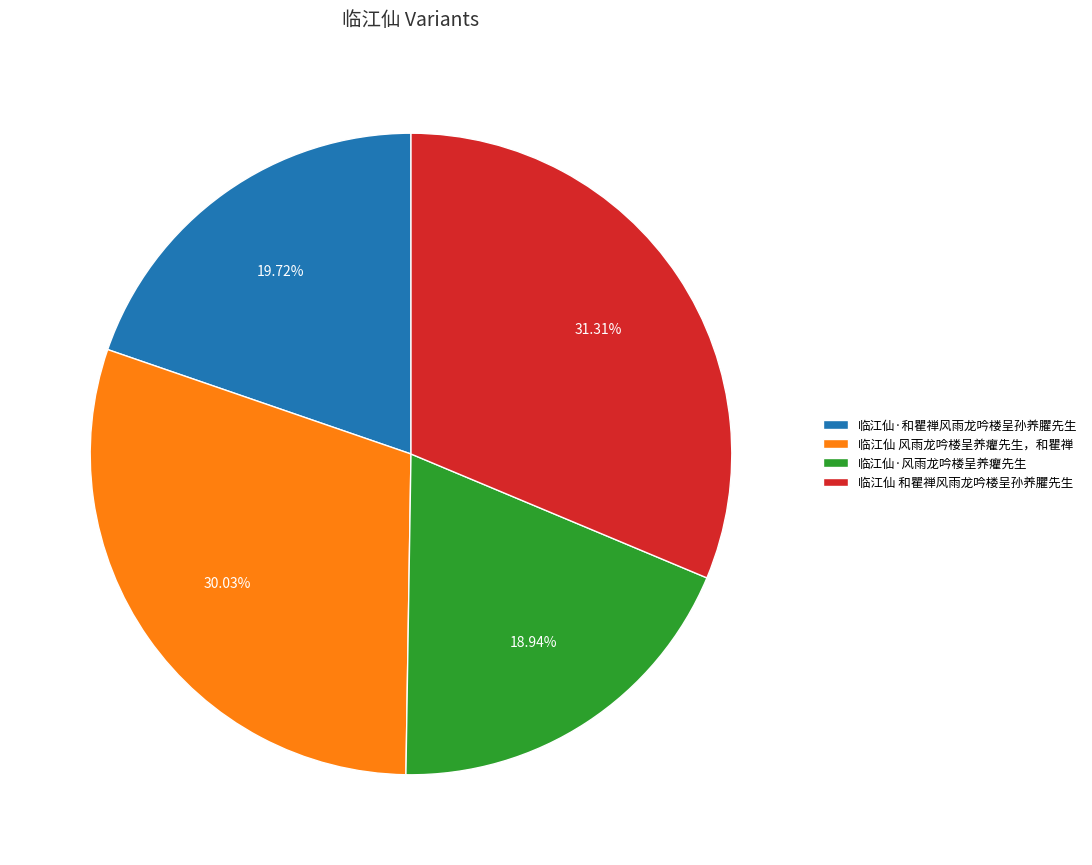

Which has a higher value, 临江仙 和瞿禅风雨龙吟楼呈孙养臞先生 or 临江仙 风雨龙吟楼呈养癯先生，和瞿禅?

临江仙 和瞿禅风雨龙吟楼呈孙养臞先生